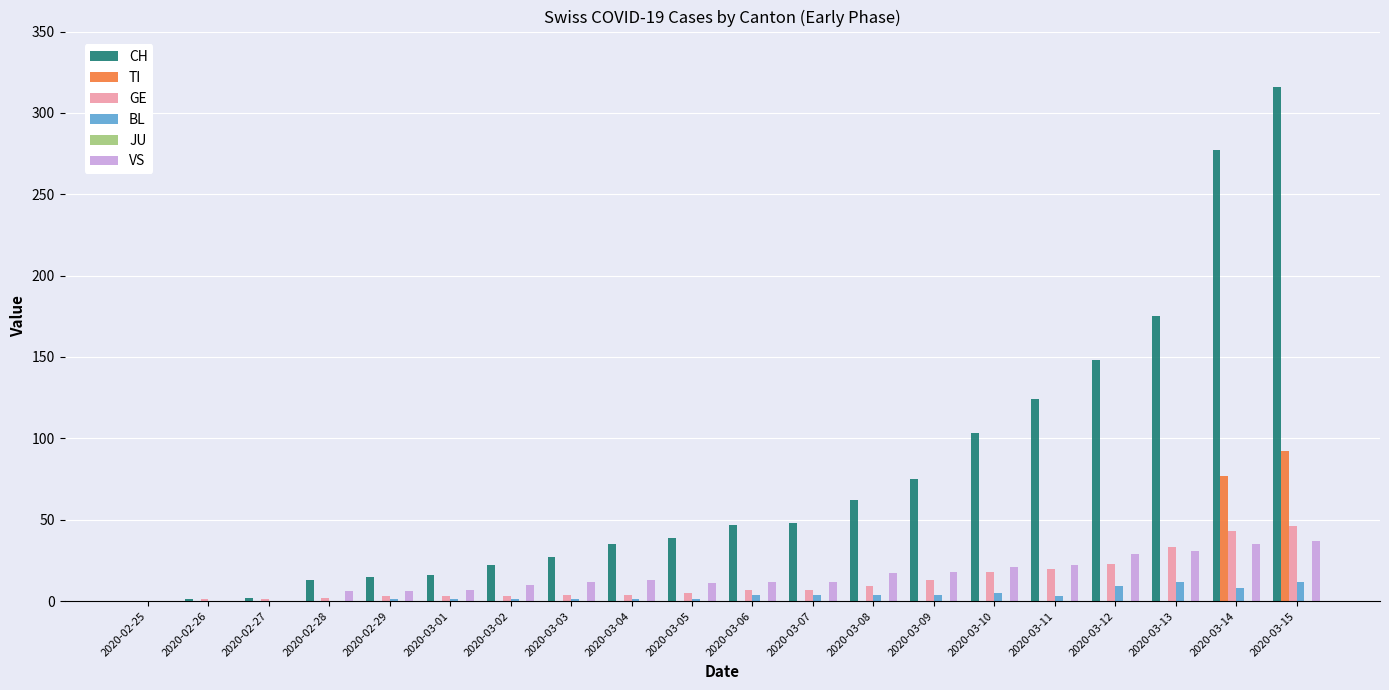

The CH series shows 99 at 2020-03-09. True or false?

False